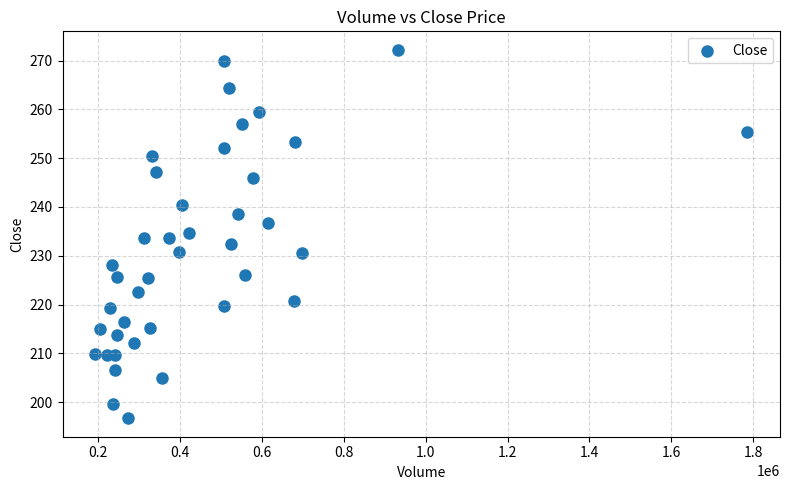

What is the range of Y values (max minus min)?

75.6